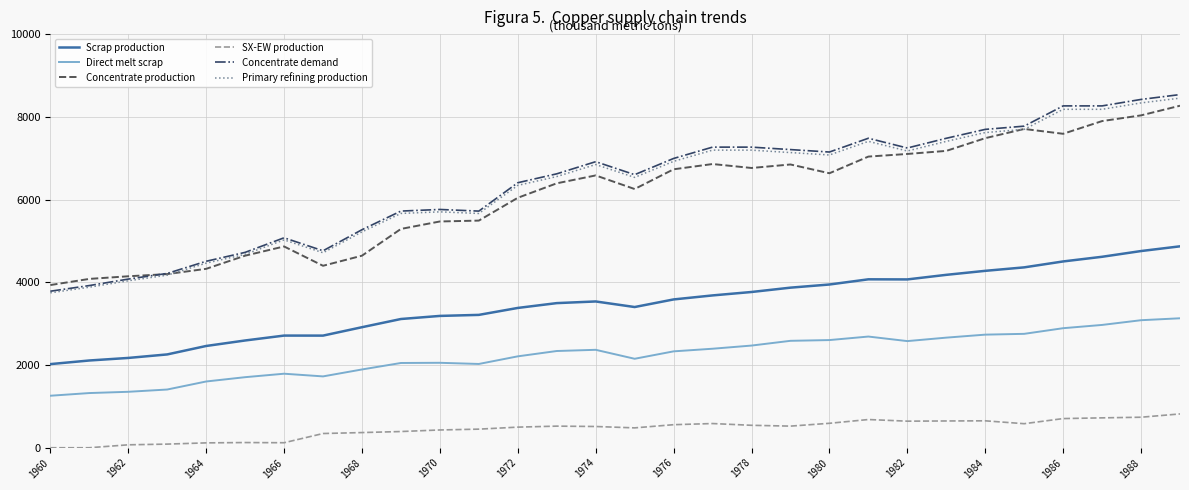

True or false: SX-EW production and Concentrate production intersect in this chart.

False